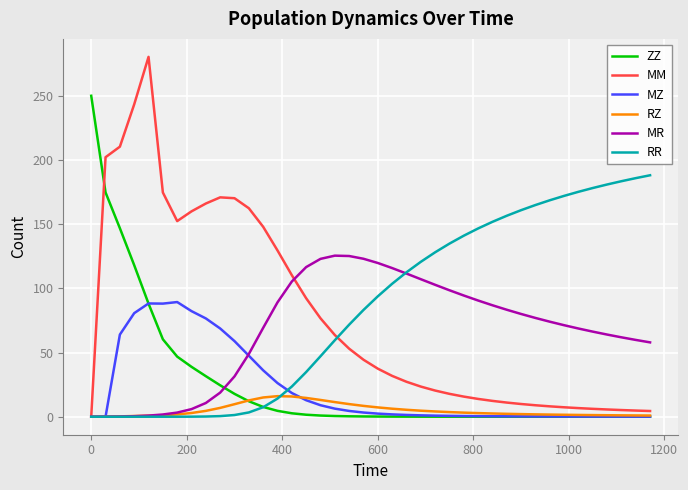

Rank the series by their maximum value, from highest to lowest.

MM, ZZ, RR, MR, MZ, RZ